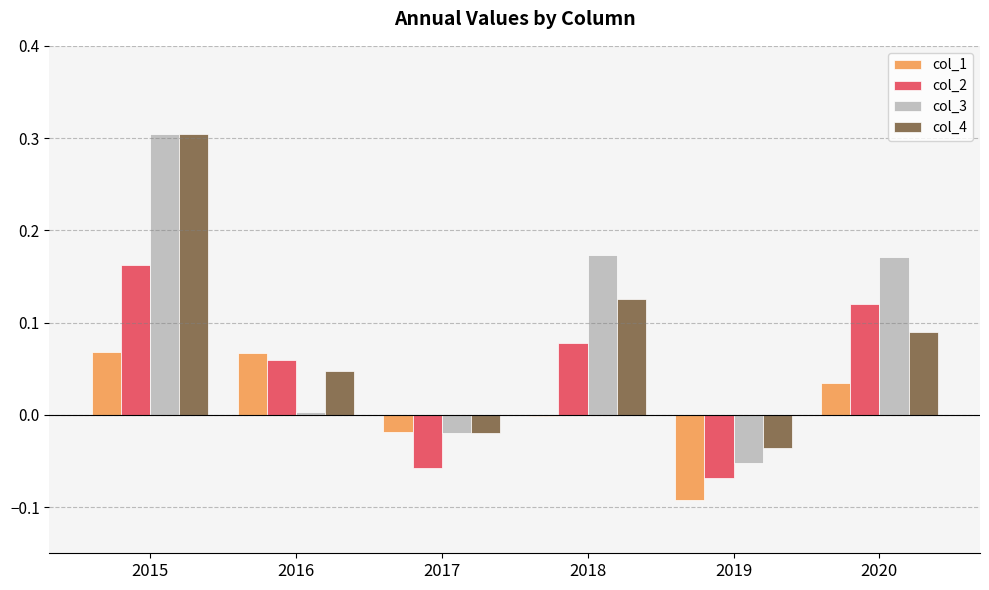

What is the sum of all col_3 values?

0.6